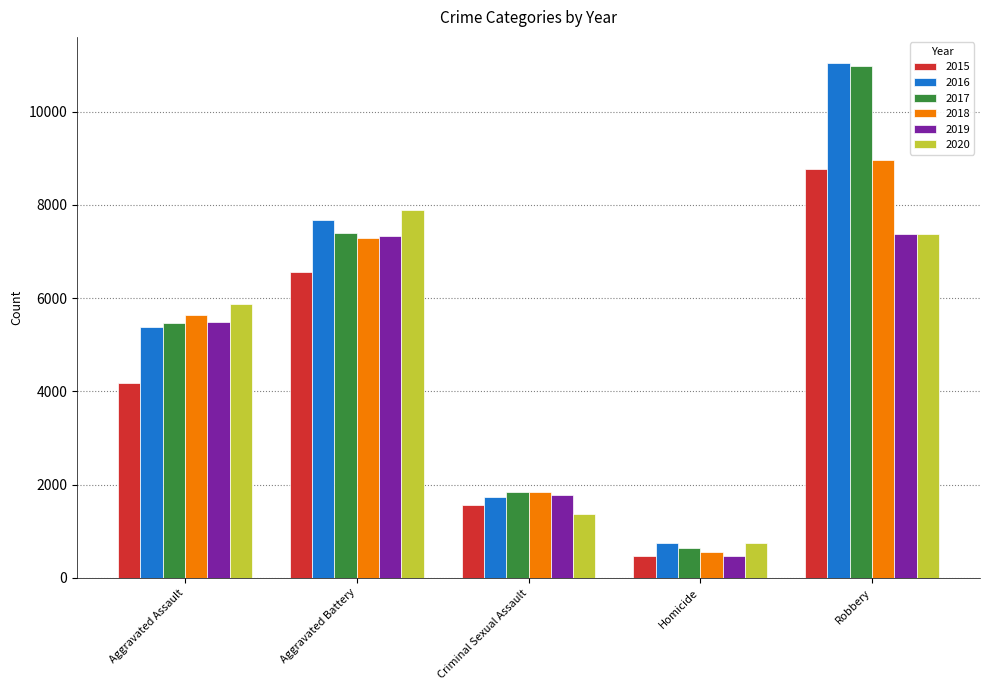

Where is 2018 nearest to the value 4764?

Aggravated Assault